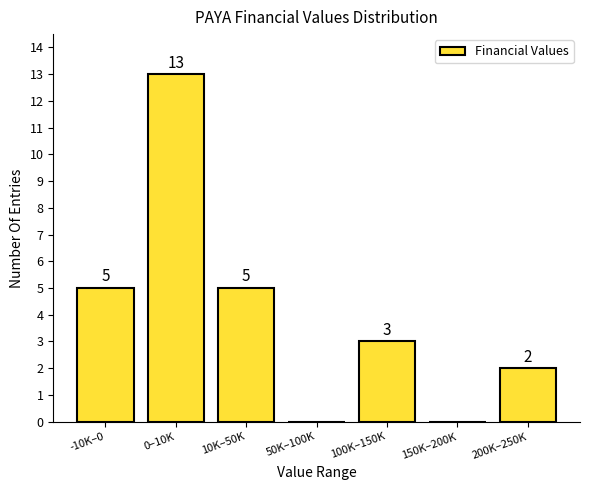

Reading right to left, what are all the values shown in this chart?

200K–250K=2	150K–200K=0	100K–150K=3	50K–100K=0	10K–50K=5	0–10K=13	-10K–0=5